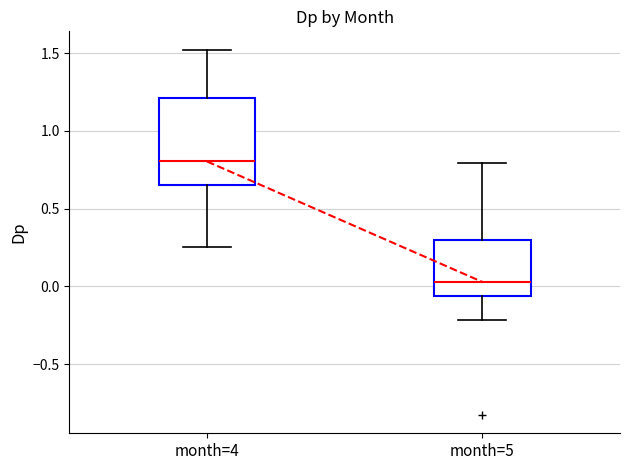

Which box has the lowest median line?

month=5